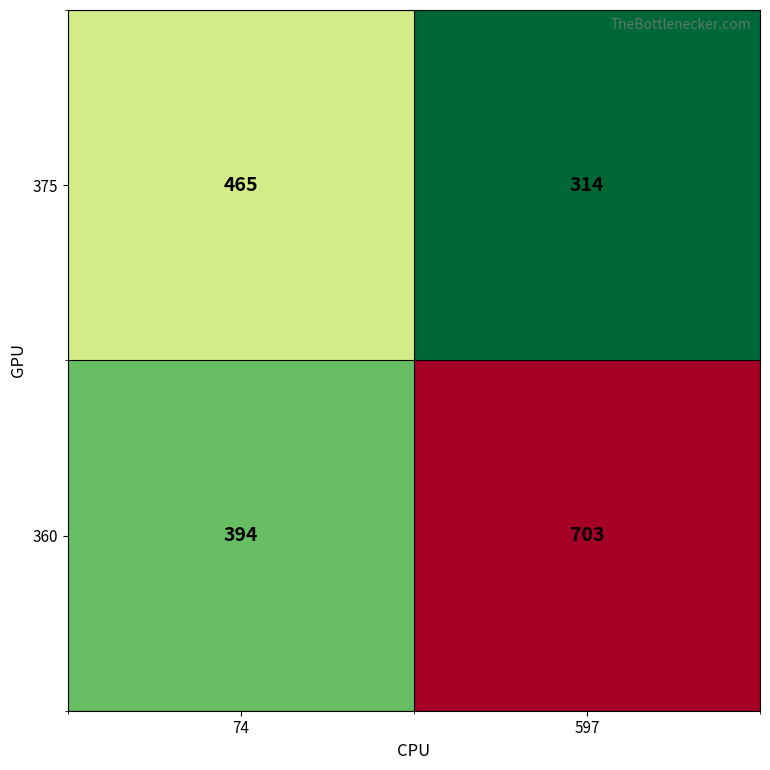

What is the average value of the 375 series?

390